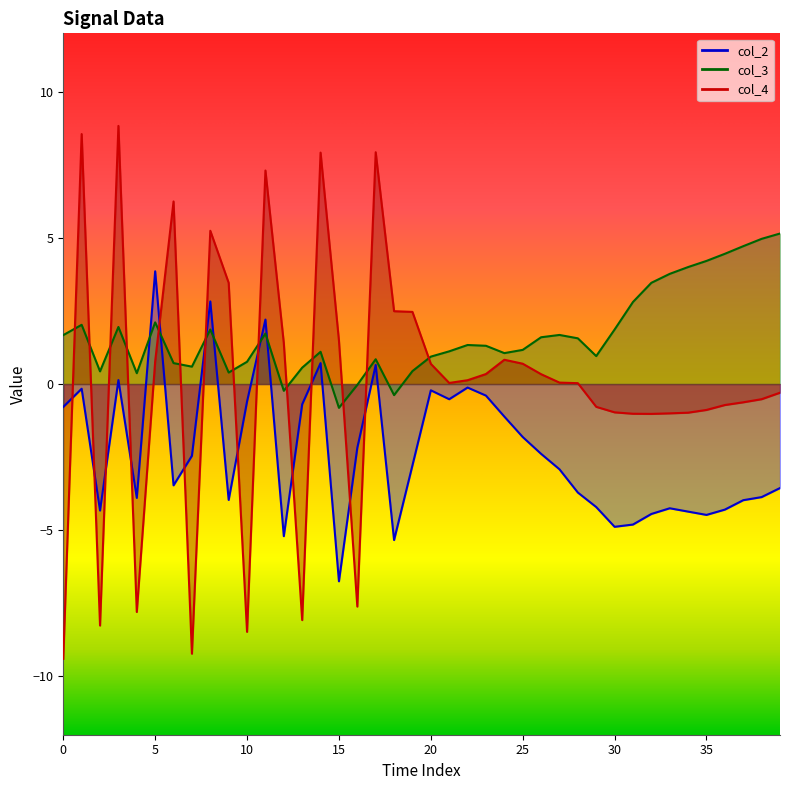

True or false: col_2 has more than 1 interior local peaks.

True